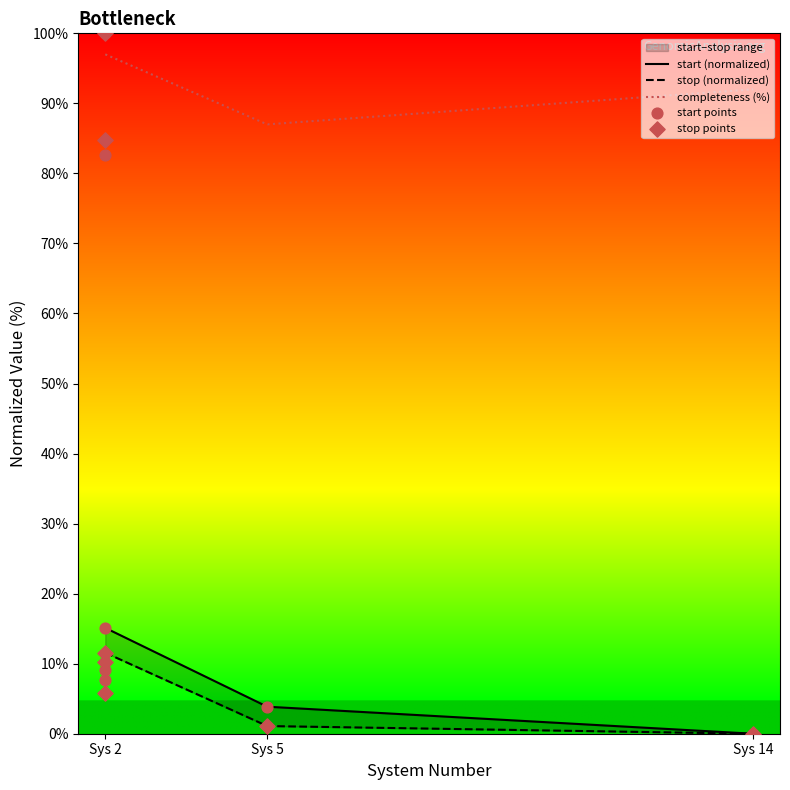

Which series reaches the minimum Y coordinate?

start